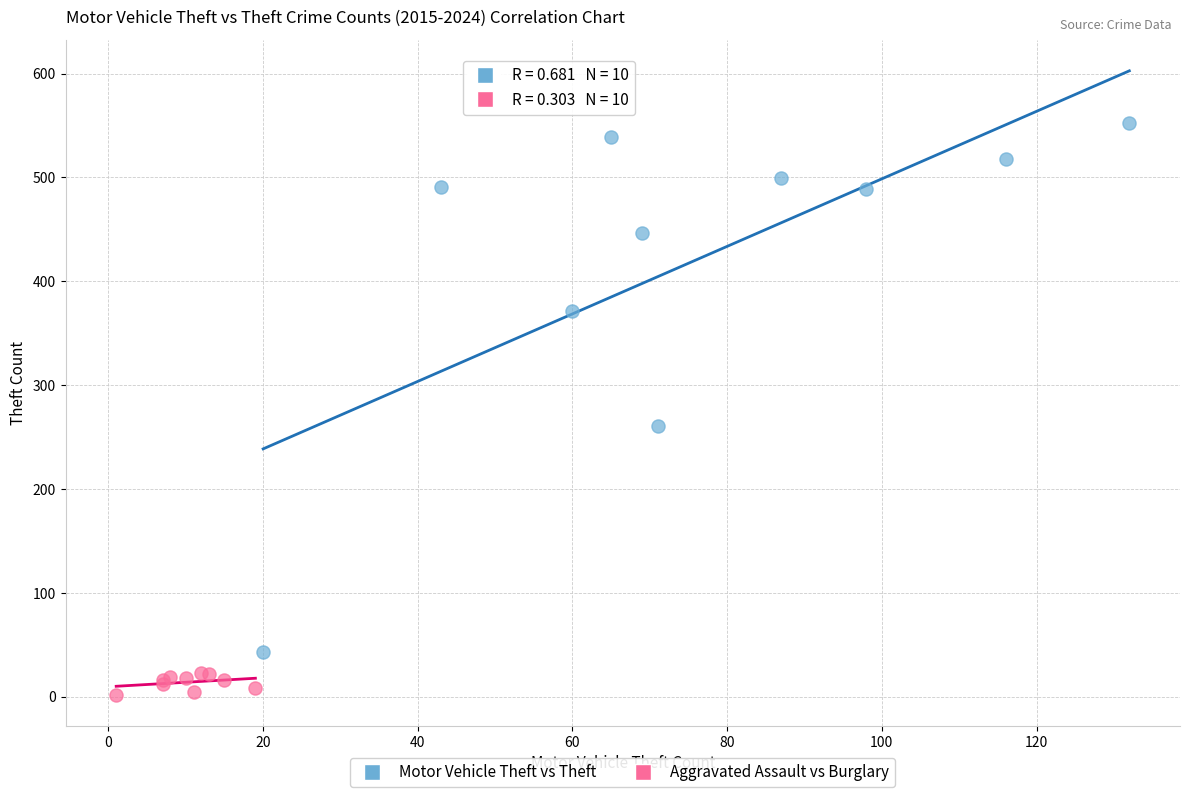

Which series contains the lowest Y value?

Aggravated Assault vs Burglary